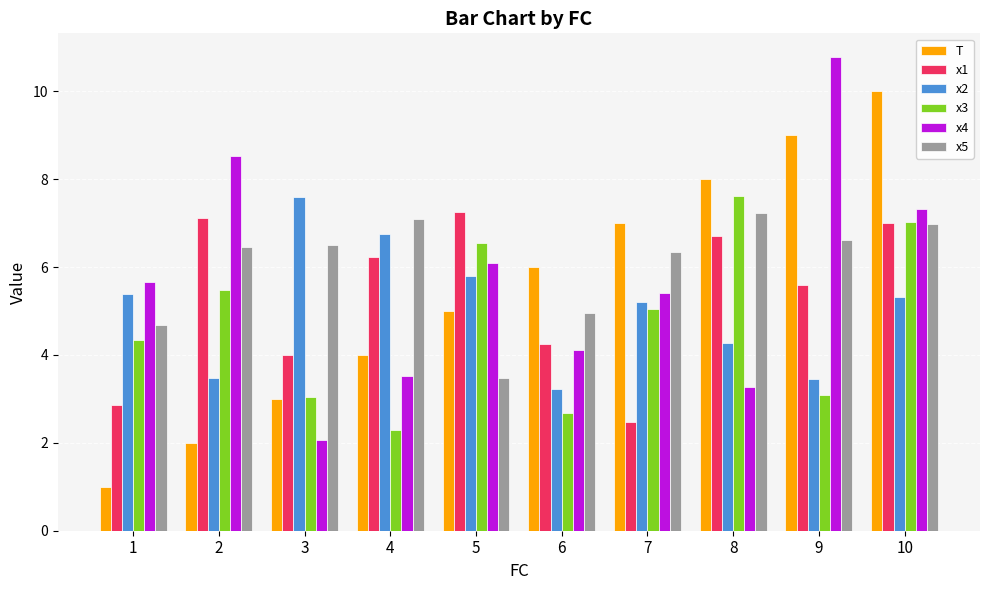

Reading left to right, extract all data points from this chart.

T: 1=1.0	2=2.0	3=3.0	4=4.0	5=5.0	6=6.0	7=7.0	8=8.0	9=9.0	10=10.0
x1: 1=2.9	2=7.1	3=4.0	4=6.2	5=7.2	6=4.2	7=2.5	8=6.7	9=5.6	10=7.0
x2: 1=5.4	2=3.5	3=7.6	4=6.7	5=5.8	6=3.2	7=5.2	8=4.3	9=3.5	10=5.3
x3: 1=4.3	2=5.5	3=3.0	4=2.3	5=6.6	6=2.7	7=5.0	8=7.6	9=3.1	10=7.0
x4: 1=5.7	2=8.5	3=2.1	4=3.5	5=6.1	6=4.1	7=5.4	8=3.3	9=10.8	10=7.3
x5: 1=4.7	2=6.5	3=6.5	4=7.1	5=3.5	6=5.0	7=6.3	8=7.2	9=6.6	10=7.0